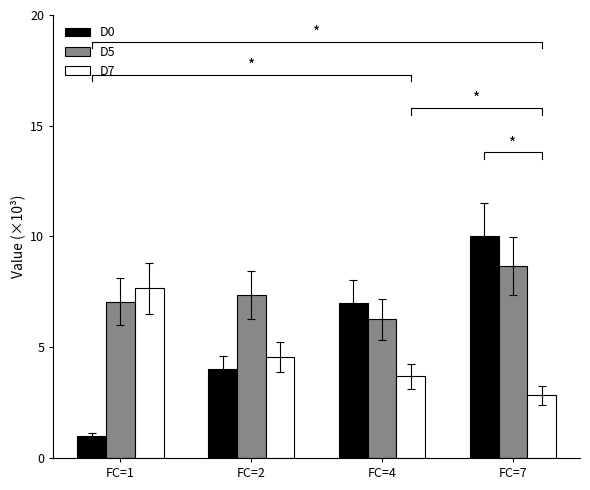

Which category has the lowest value across all series?

FC=1